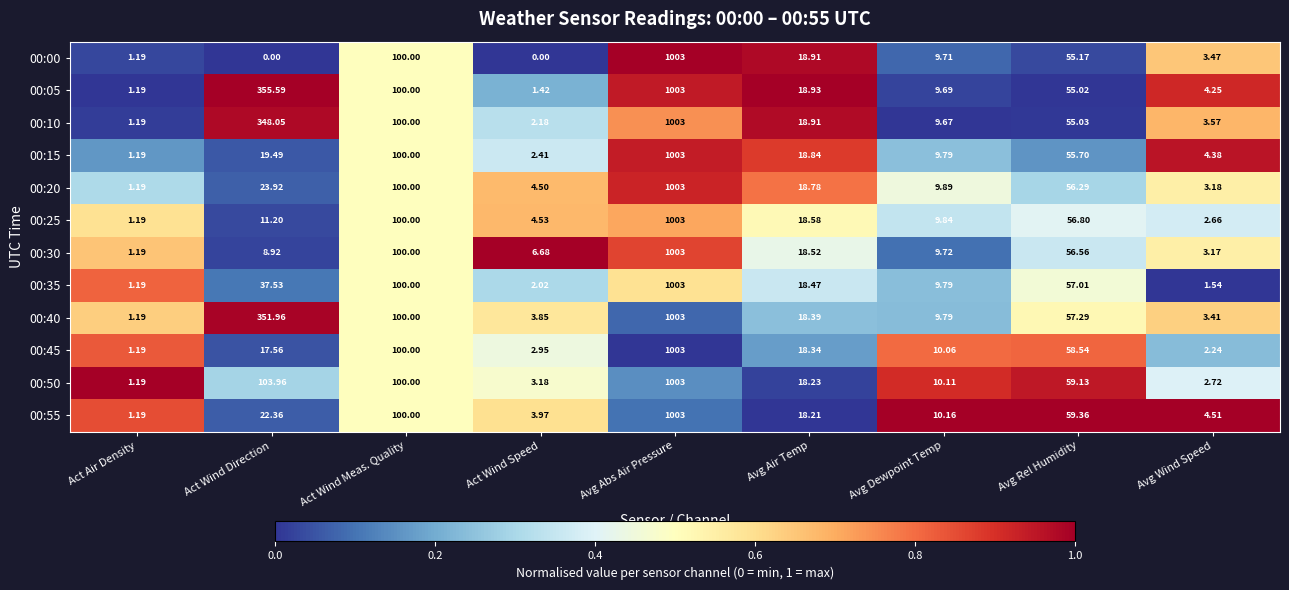

List the labels in order of 00:35 value, smallest first.

Act Air Density, Avg Wind Speed, Act Wind Speed, Avg Dewpoint Temp, Avg Air Temp, Act Wind Direction, Avg Rel Humidity, Act Wind Meas. Quality, Avg Abs Air Pressure